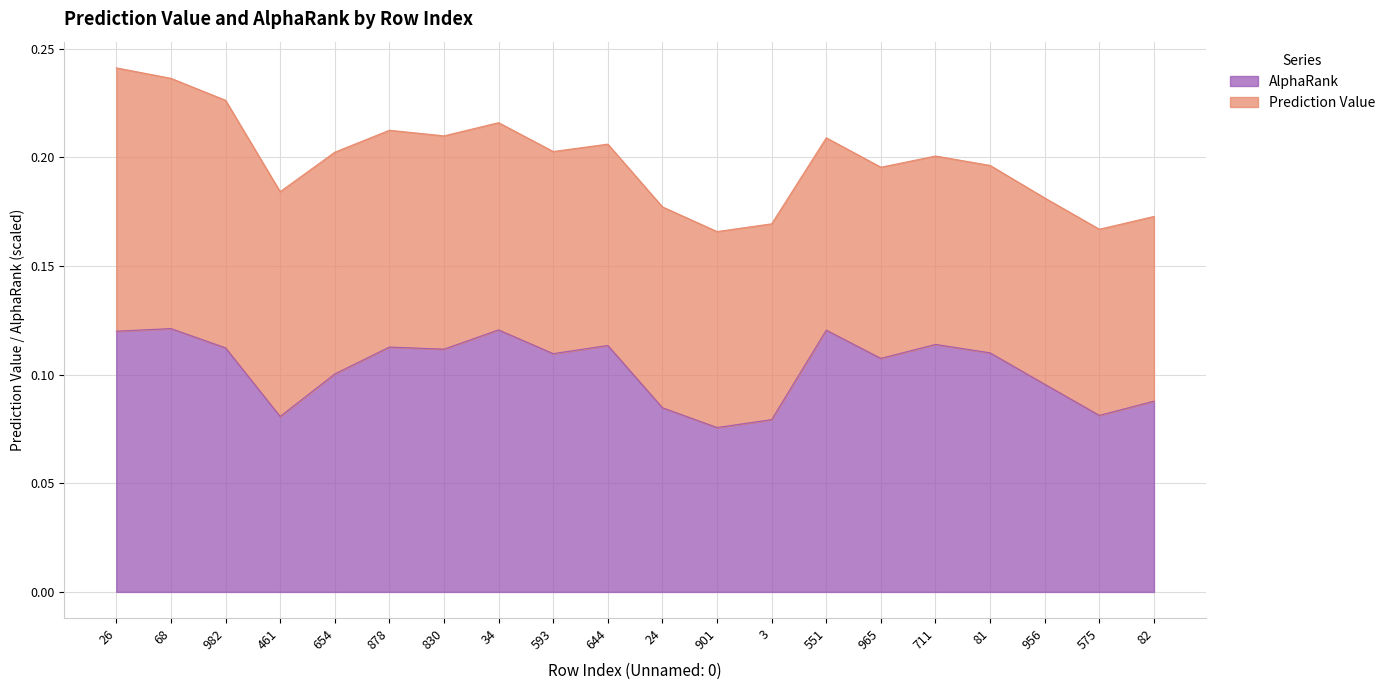

The chart shows a value of 0.1 at 644. True or false?

True